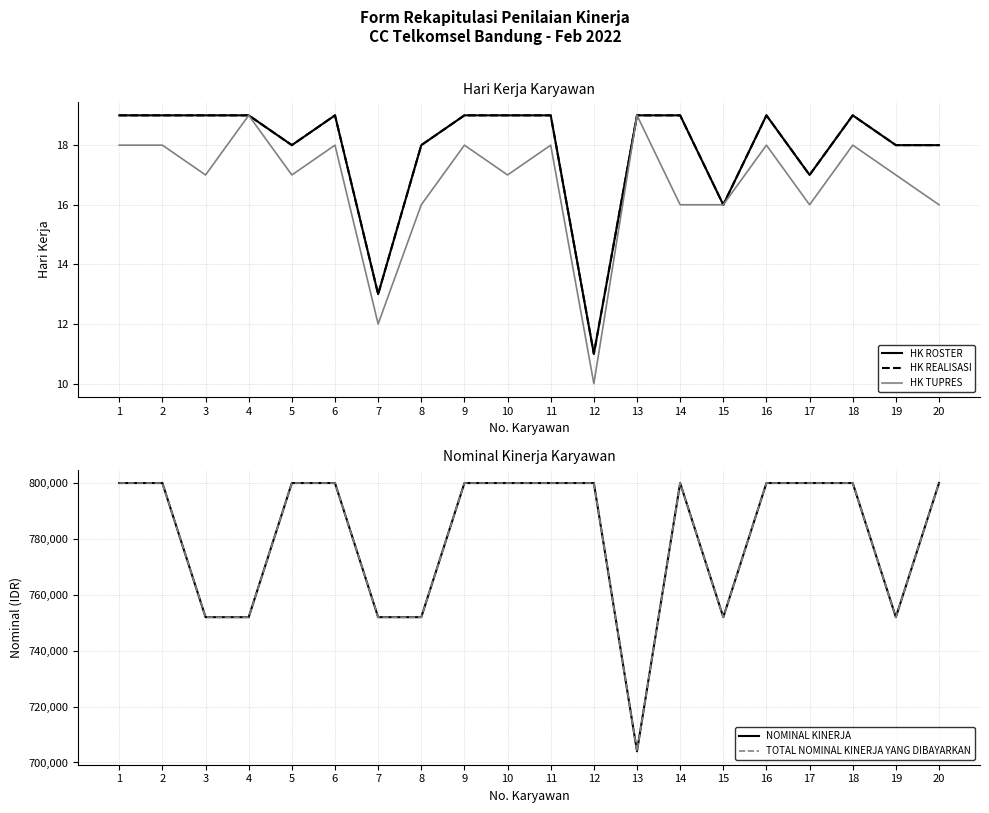

True or false: HK ROSTER and TOTAL NOMINAL KINERJA YANG DIBAYARKAN intersect in this chart.

False